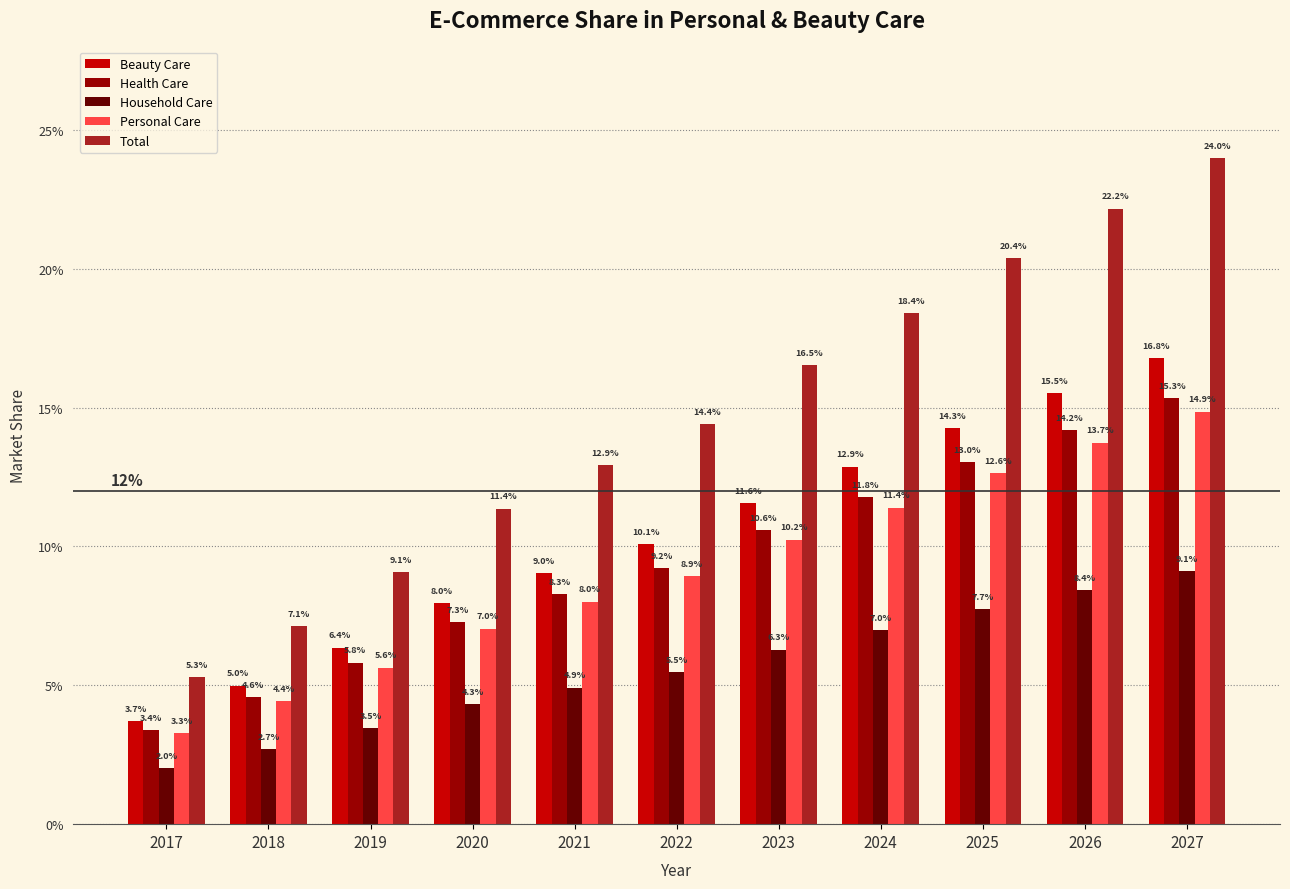

At which category is the sum across all series the highest?

2027